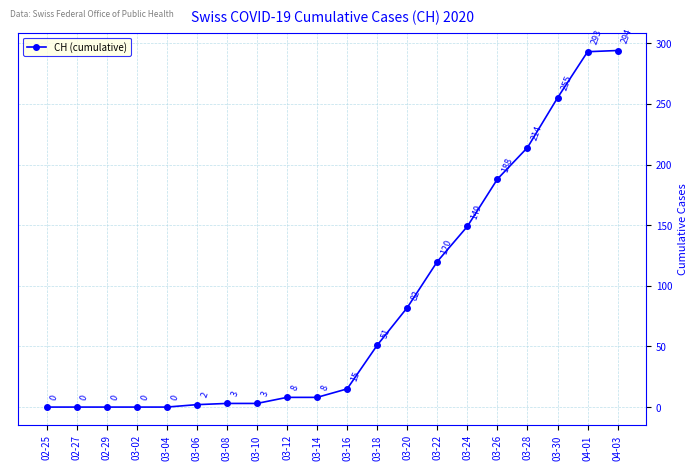

True or false: the data shows -138 at 02-29.

False